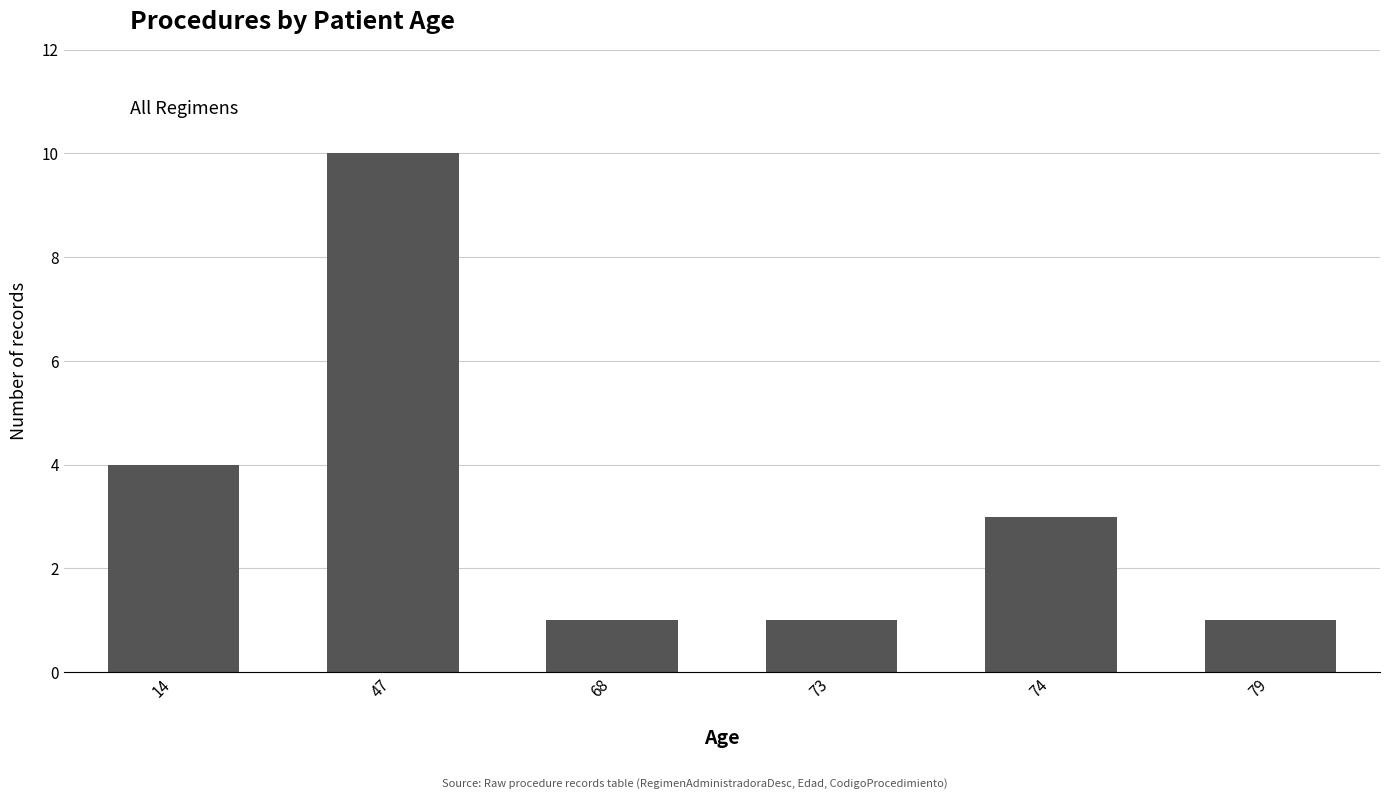

At which label is the value closest to 5?

14